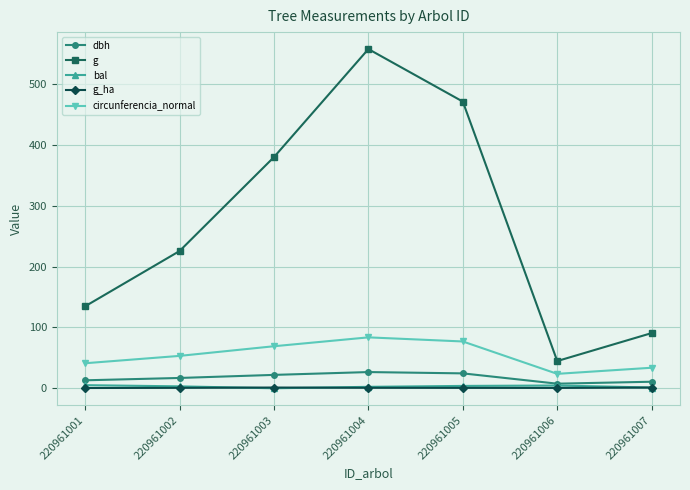

True or false: circunferencia_normal and bal intersect in this chart.

False